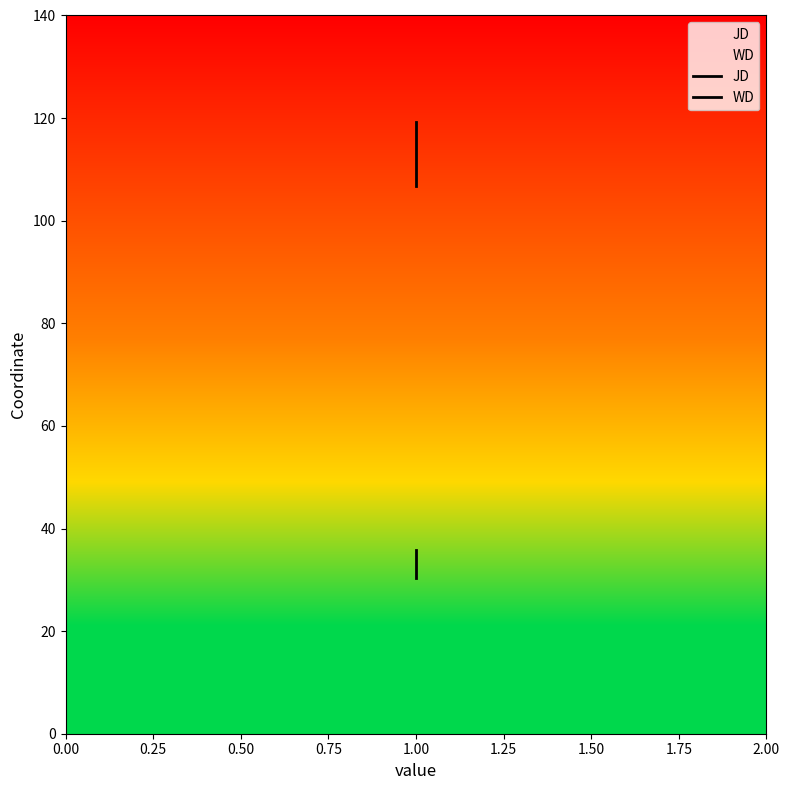

How many lines are shown in the chart?

2